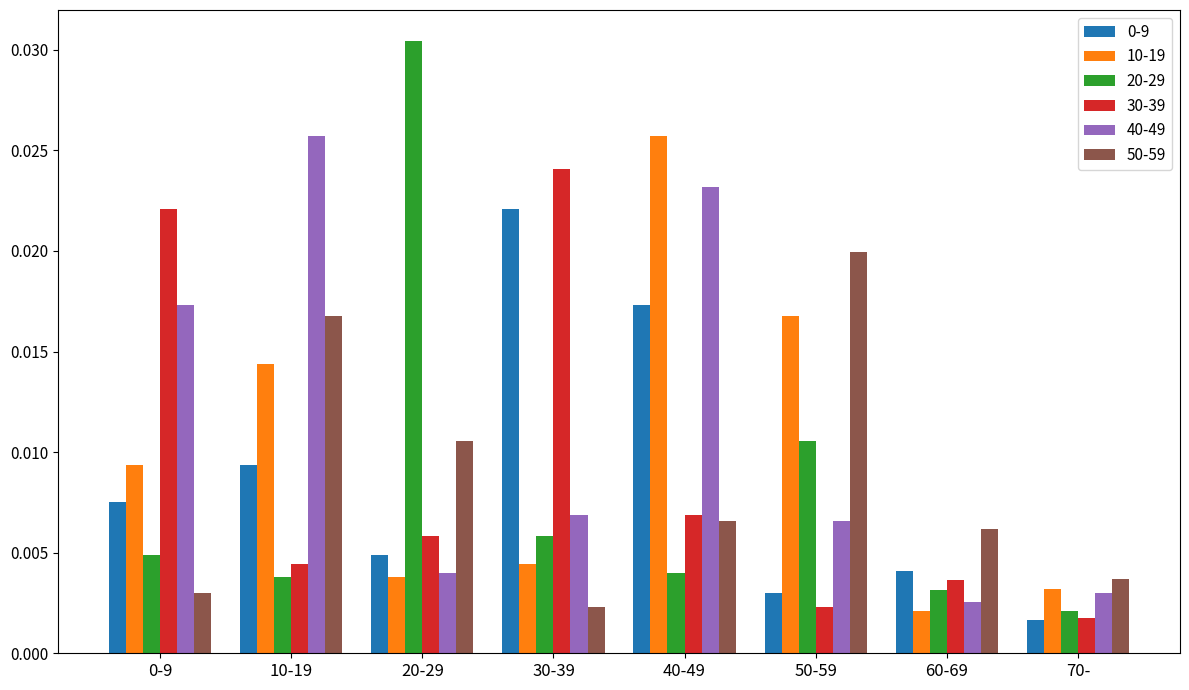

Count the number of categories in the chart.

8